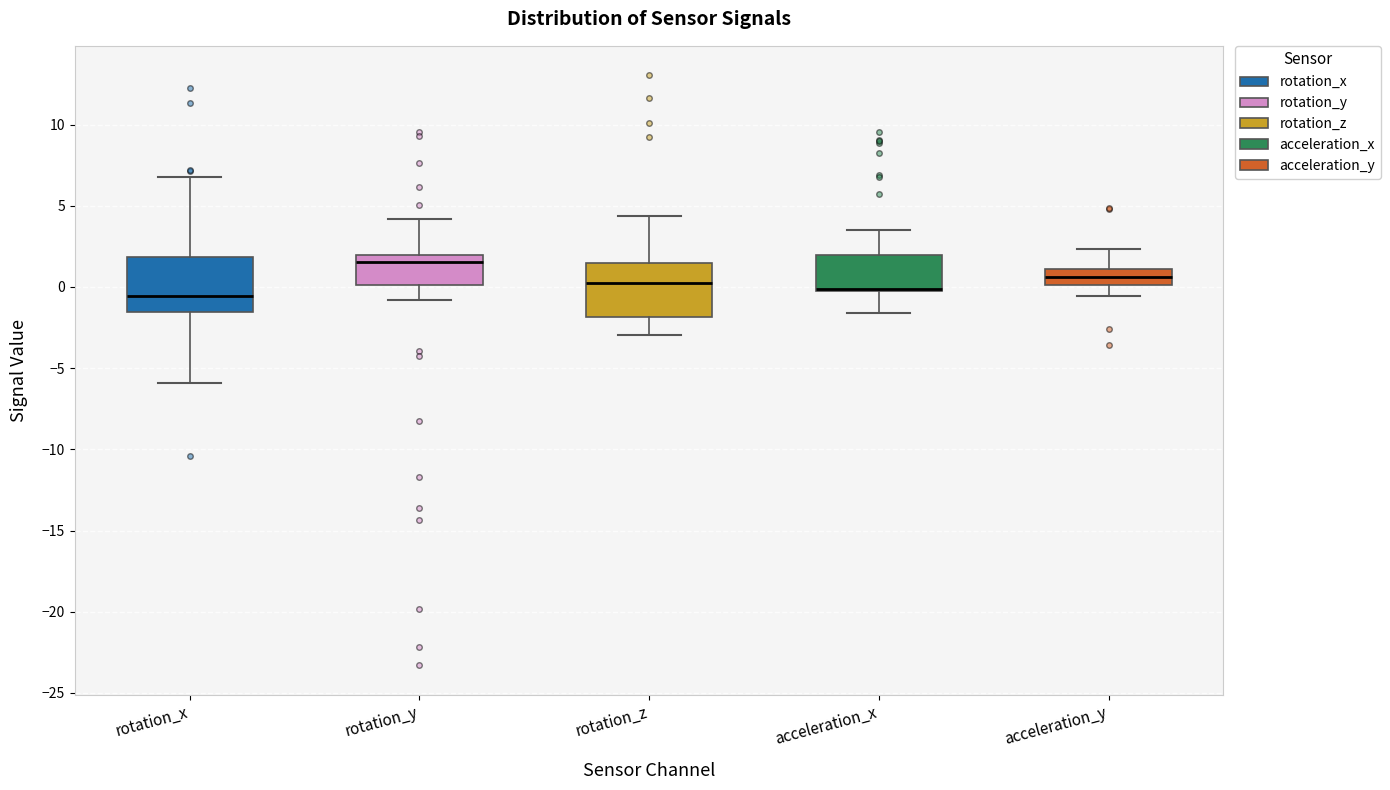

Reading left to right, transcribe this box plot: for each box, give where its median line is, the range the box spans, and where its two whiskers end, as read against the y-axis. The values are not printed on the chart, so give them approximately, as read against the axis.

rotation_x: median -0.5, box -1.5 to 2.0, whiskers -6.0 to 7.0
rotation_y: median 1.5, box 0.0 to 2.0, whiskers -1.0 to 4.0
rotation_z: median 0.0, box -2.0 to 1.5, whiskers -3.0 to 4.5
acceleration_x: median 0.0 (drawn on the box's lower edge), box -0.5 to 2.0, whiskers -1.5 to 3.5
acceleration_y: median 0.5, box 0.0 to 1.0, whiskers -0.5 to 2.5